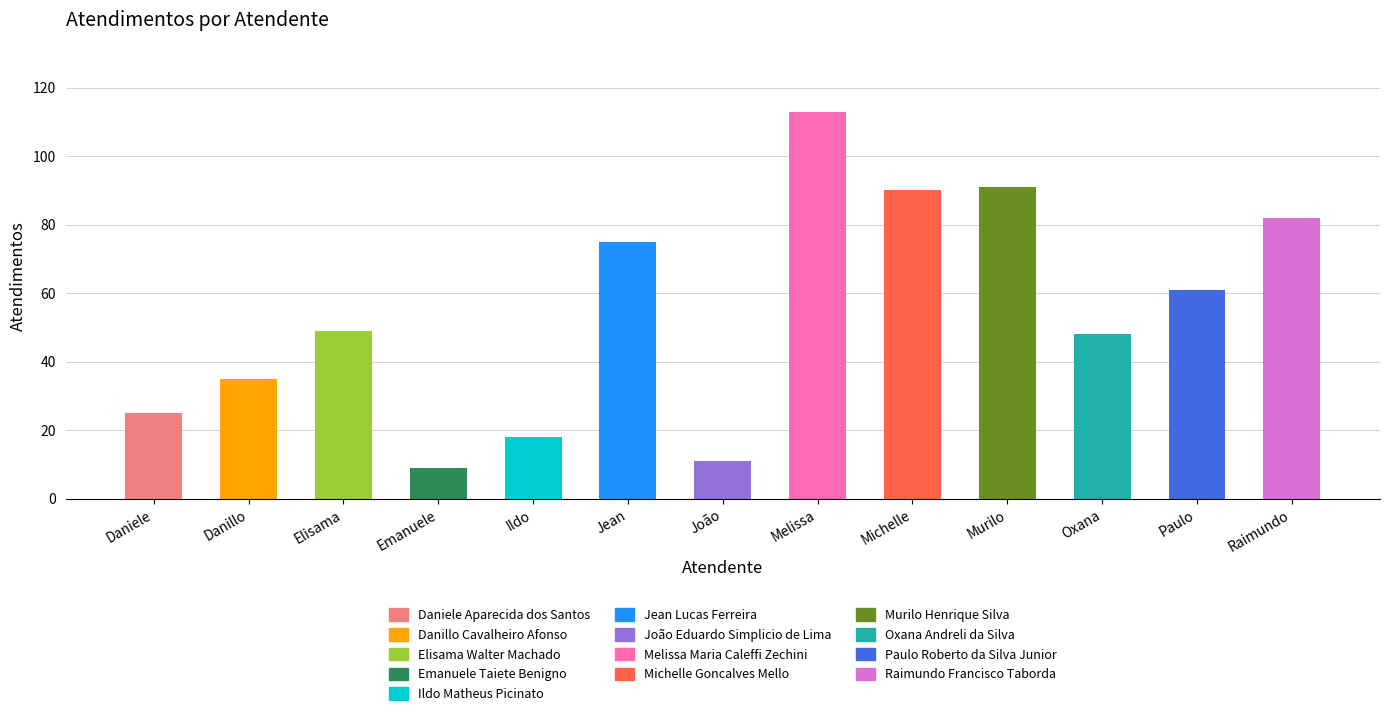

List the labels in order of value, largest first.

Melissa, Murilo, Michelle, Raimundo, Jean, Paulo, Elisama, Oxana, Danillo, Daniele, Ildo, João, Emanuele